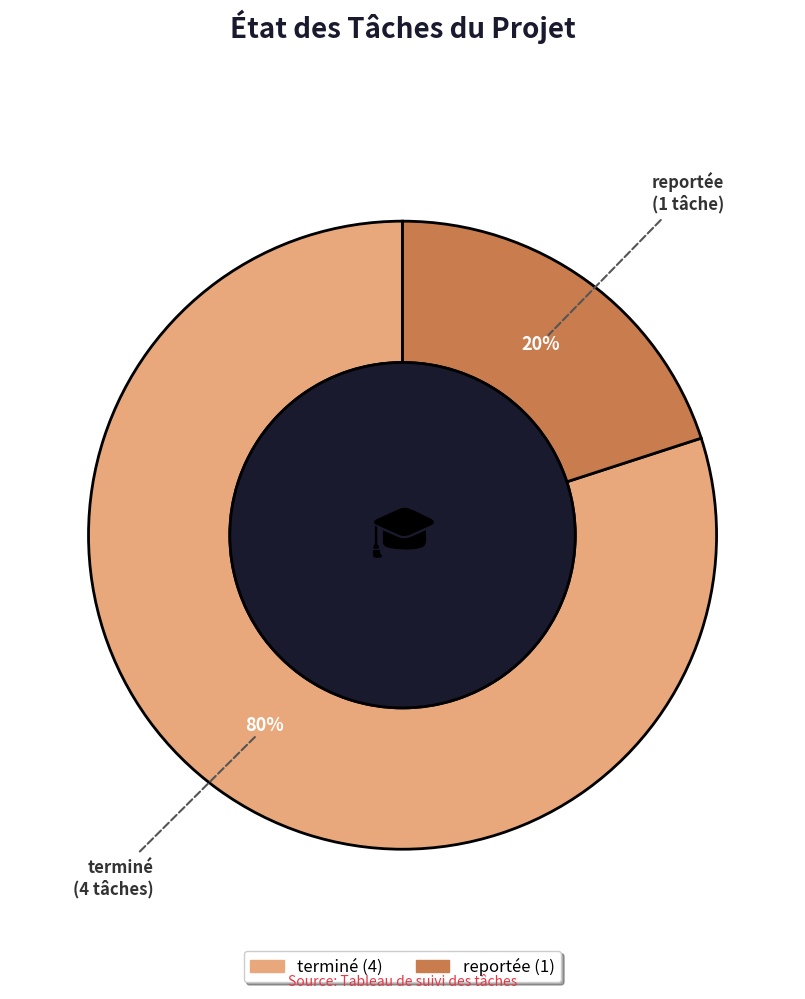

Which category has the biggest portion of the pie?

terminé